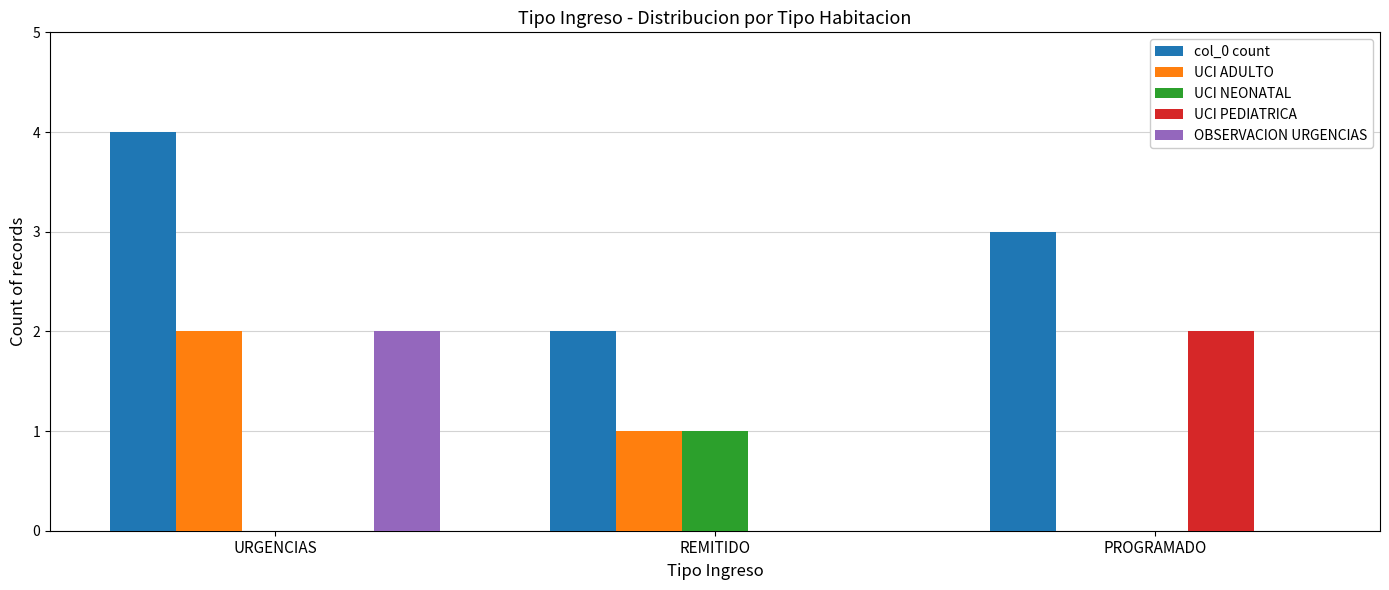

What is the highest value of the UCI ADULTO series?

2